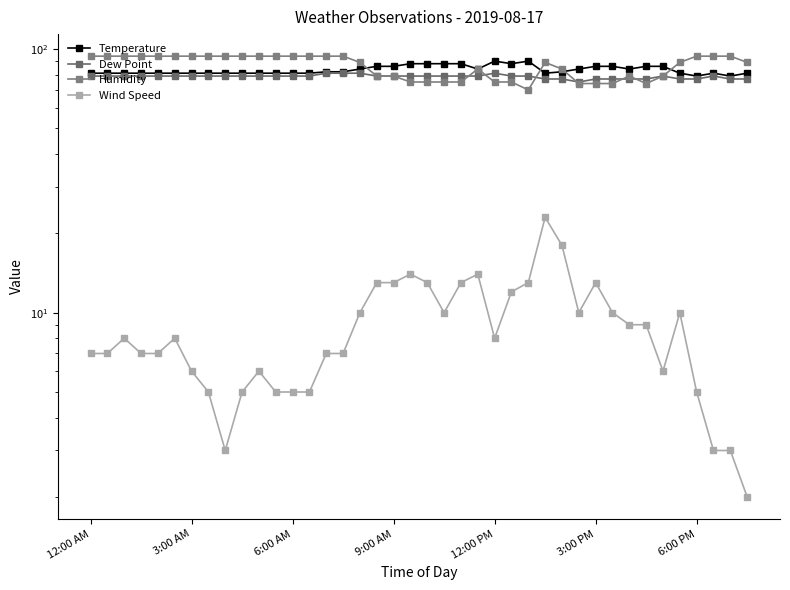

In Wind Speed, how many points are higher than both neighbors (excluding endpoints)?

8